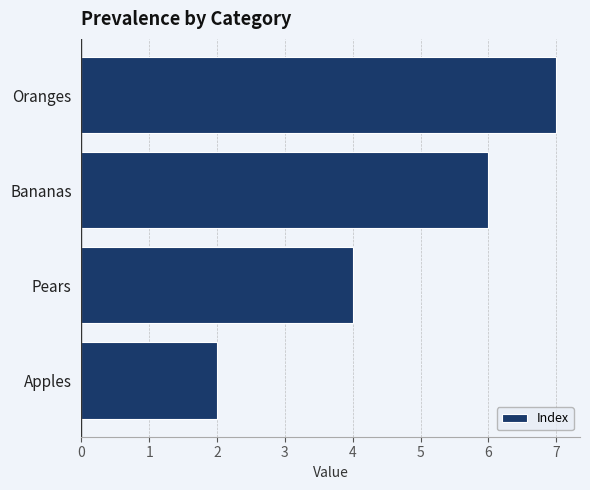

What is the difference between the second highest and minimum values?

4